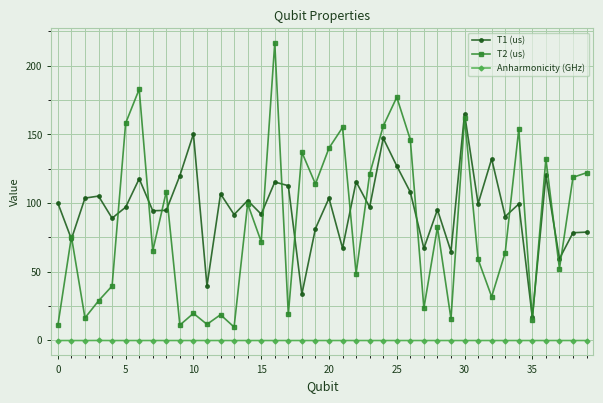

True or false: Anharmonicity (GHz) and T1 (us) intersect in this chart.

False